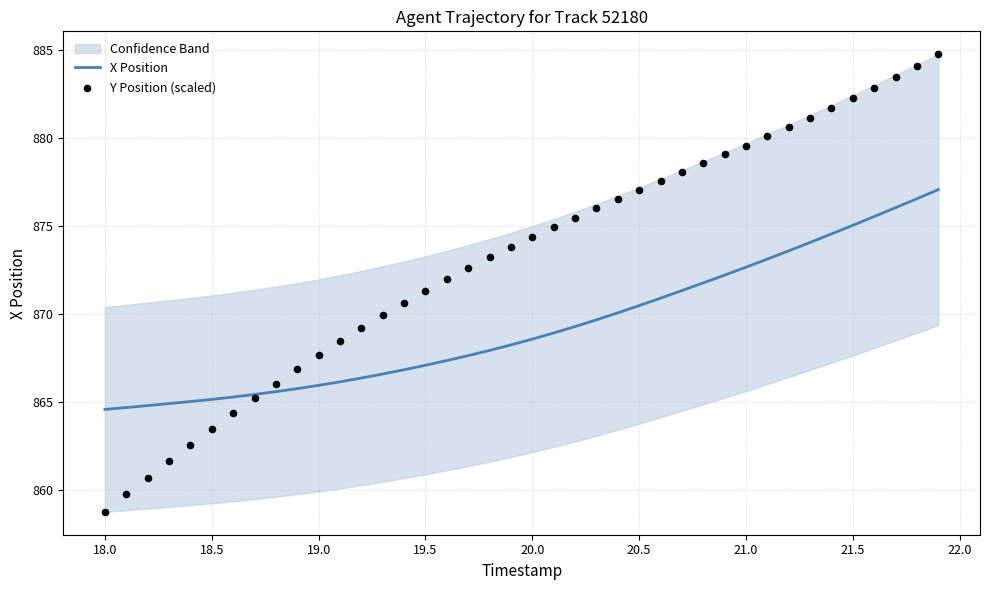

Which series contains the lowest Y value?

Y Position (scaled)